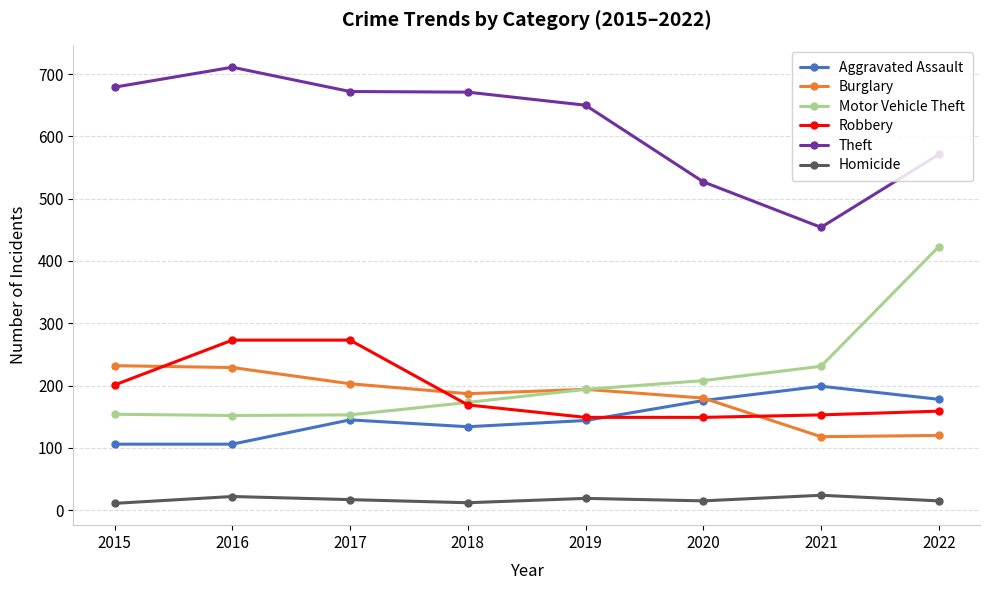

At which category does the chart reach its peak across all series?

2016